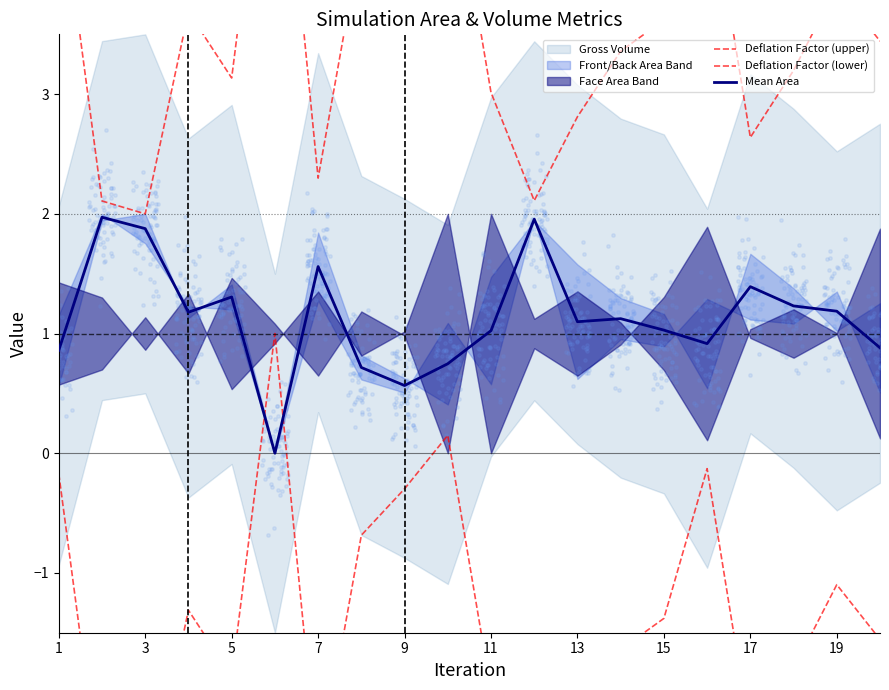

Which series contains the lowest Y value?

Deflation Factor (lower)